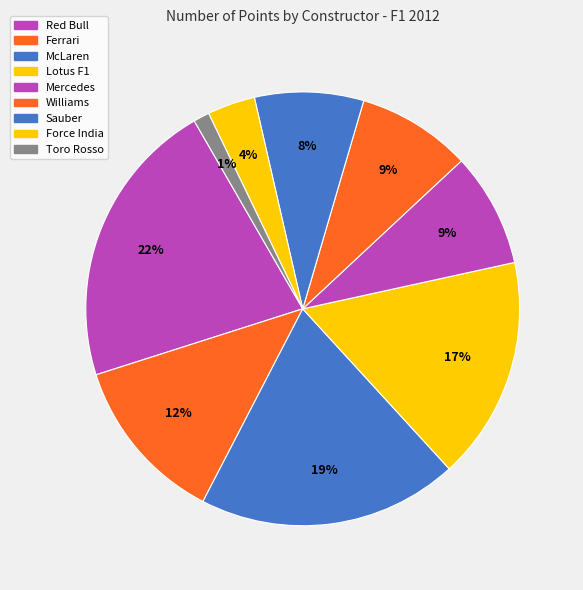

The Toro Rosso slice represents 7% of the pie. True or false?

False